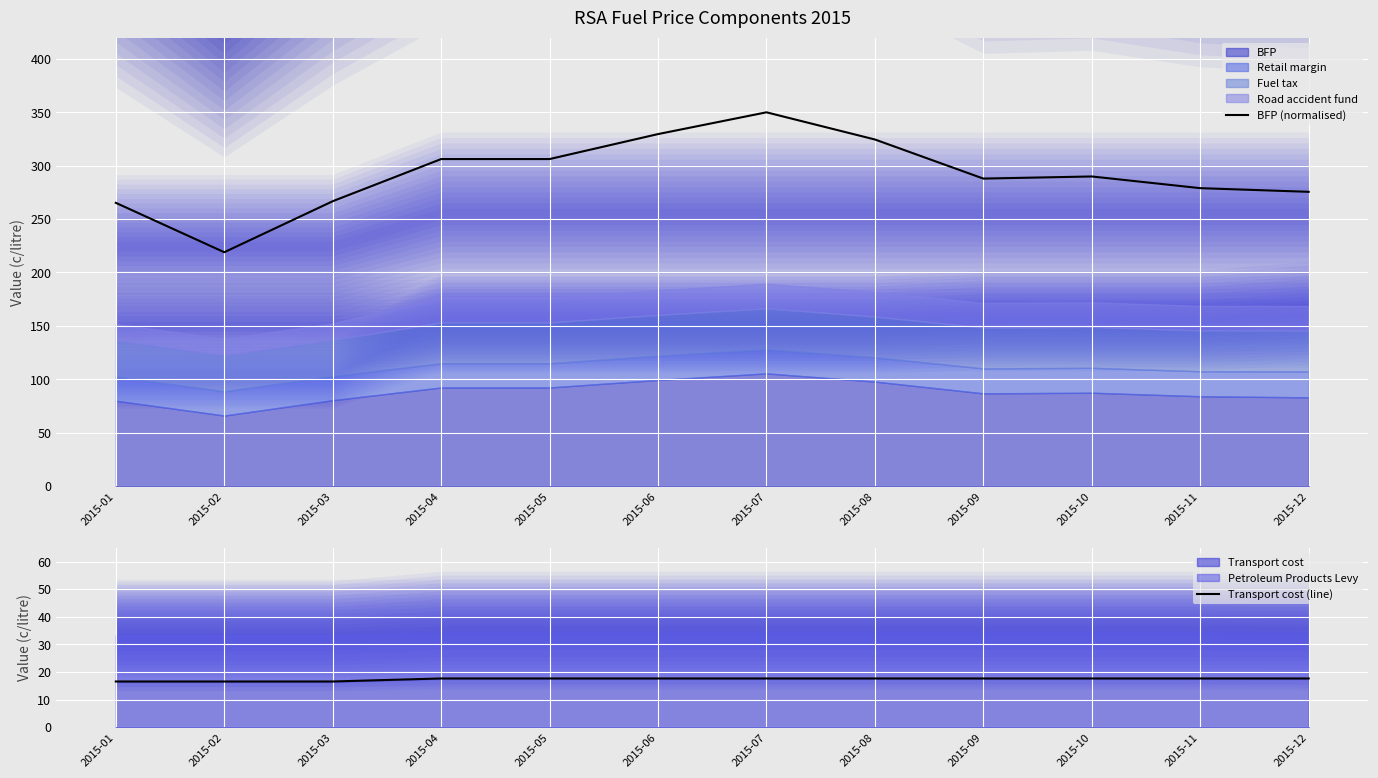

At which label does BFP (normalised) reach its minimum?

2015-02